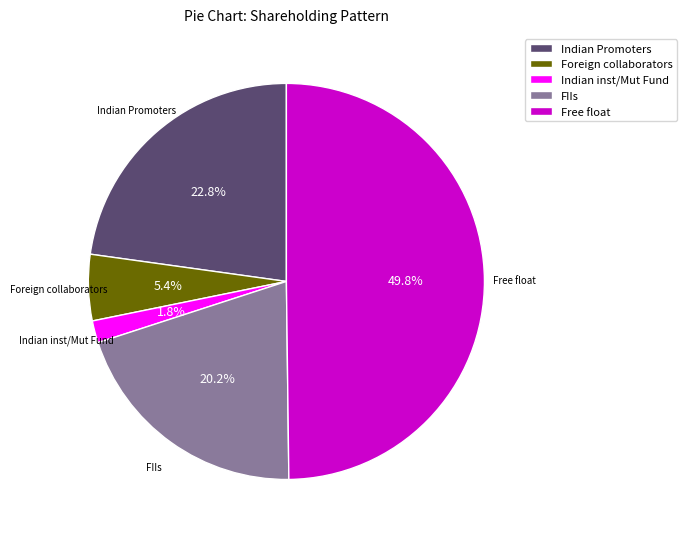

Which has a higher value, Indian inst/Mut Fund or Free float?

Free float